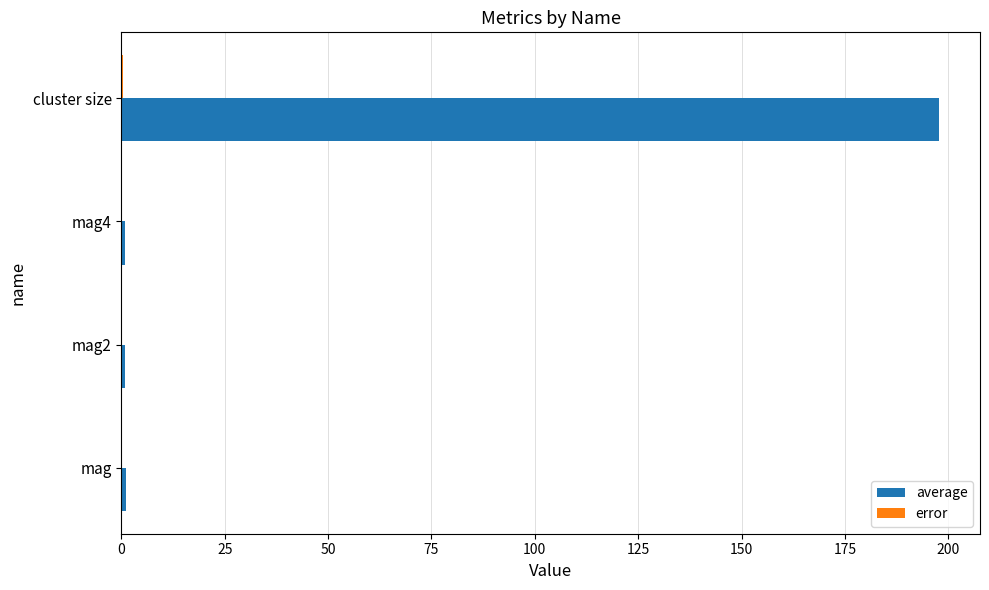

At which category is the sum across all series the highest?

cluster size